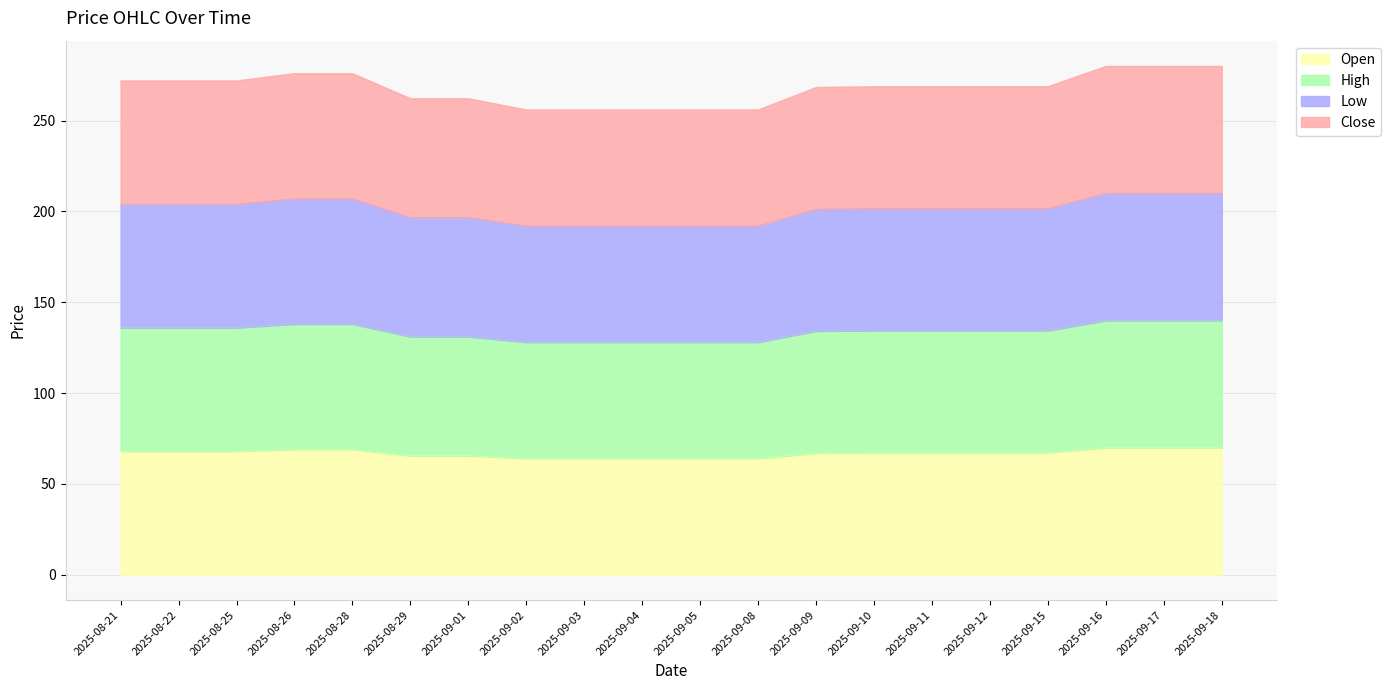

How many distinct data groups are displayed?

4